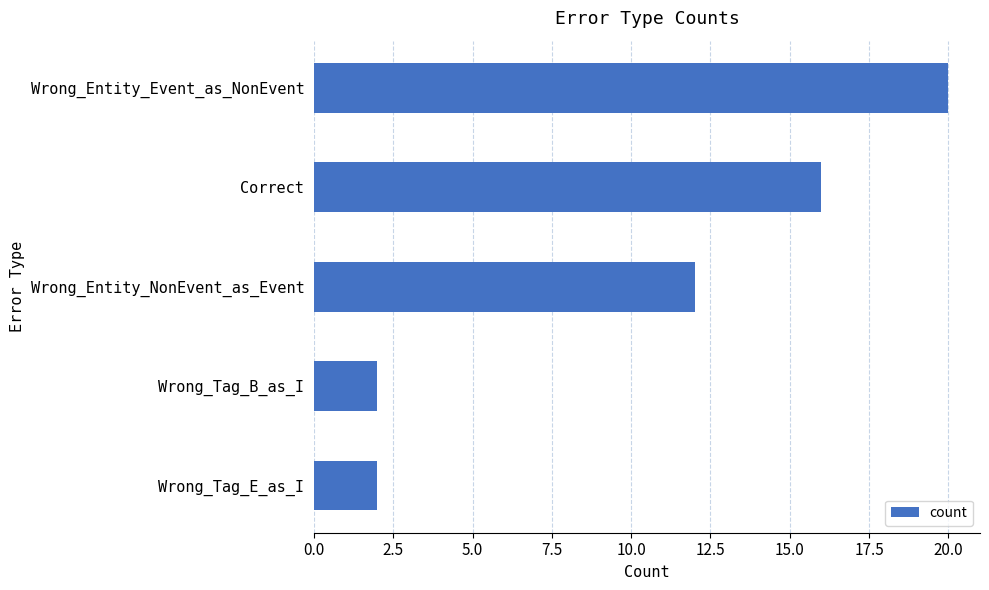

What is the label of the 4th bar from the bottom?

Correct